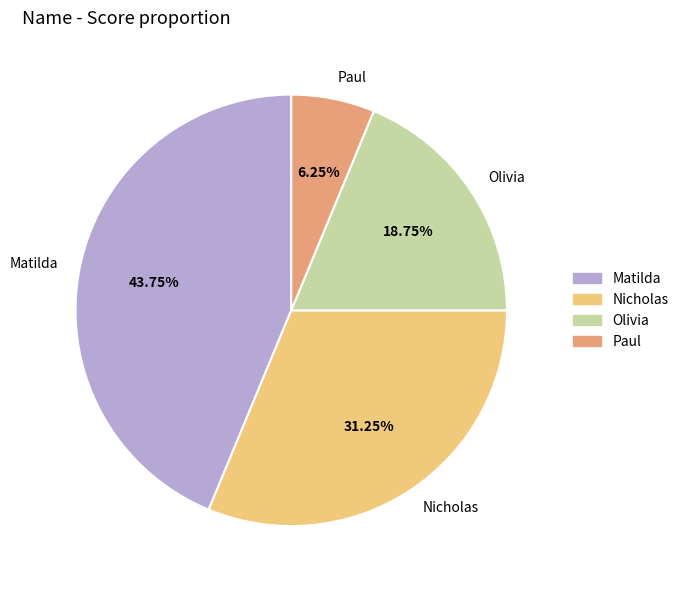

Rank the categories by value from lowest to highest.

Paul, Olivia, Nicholas, Matilda